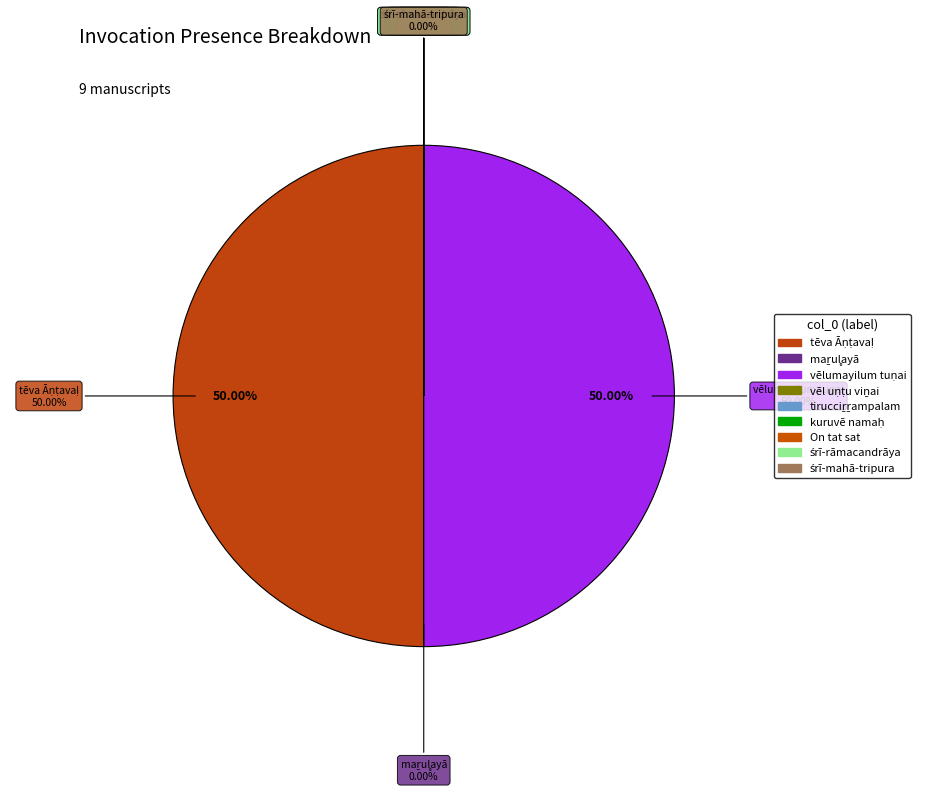

Which slice is the smallest?

maṟul̥ayā aitaru campuṟum al̥aṟicellum